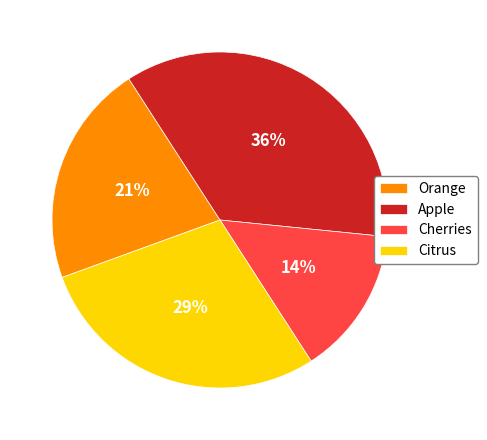

Is the sum of Cherries and Orange greater than half?

No